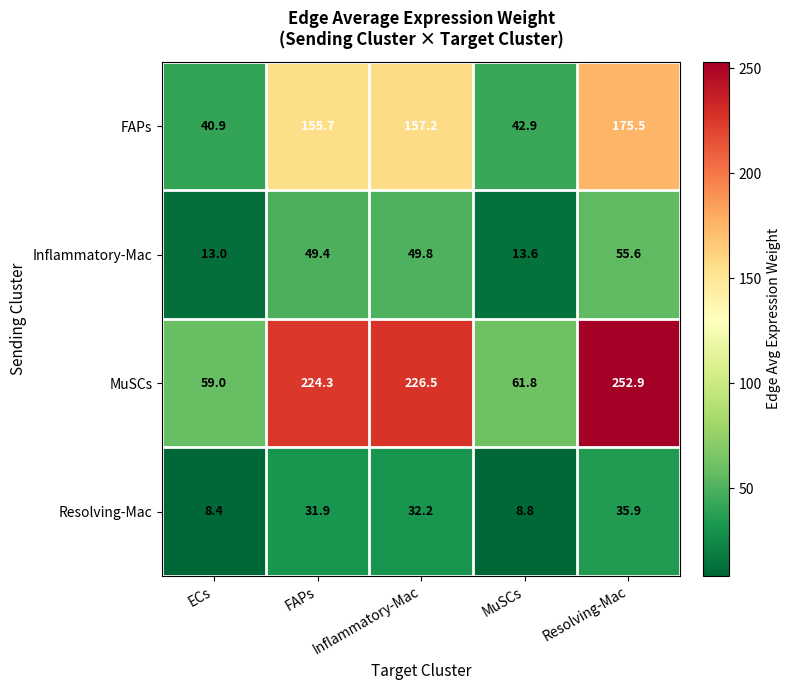

Which series has the widest spread of values?

MuSCs